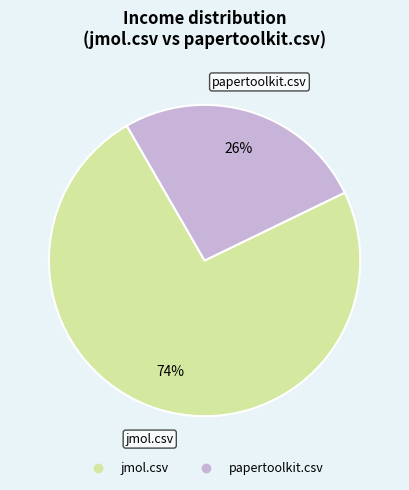

The jmol.csv slice represents 74% of the pie. True or false?

True